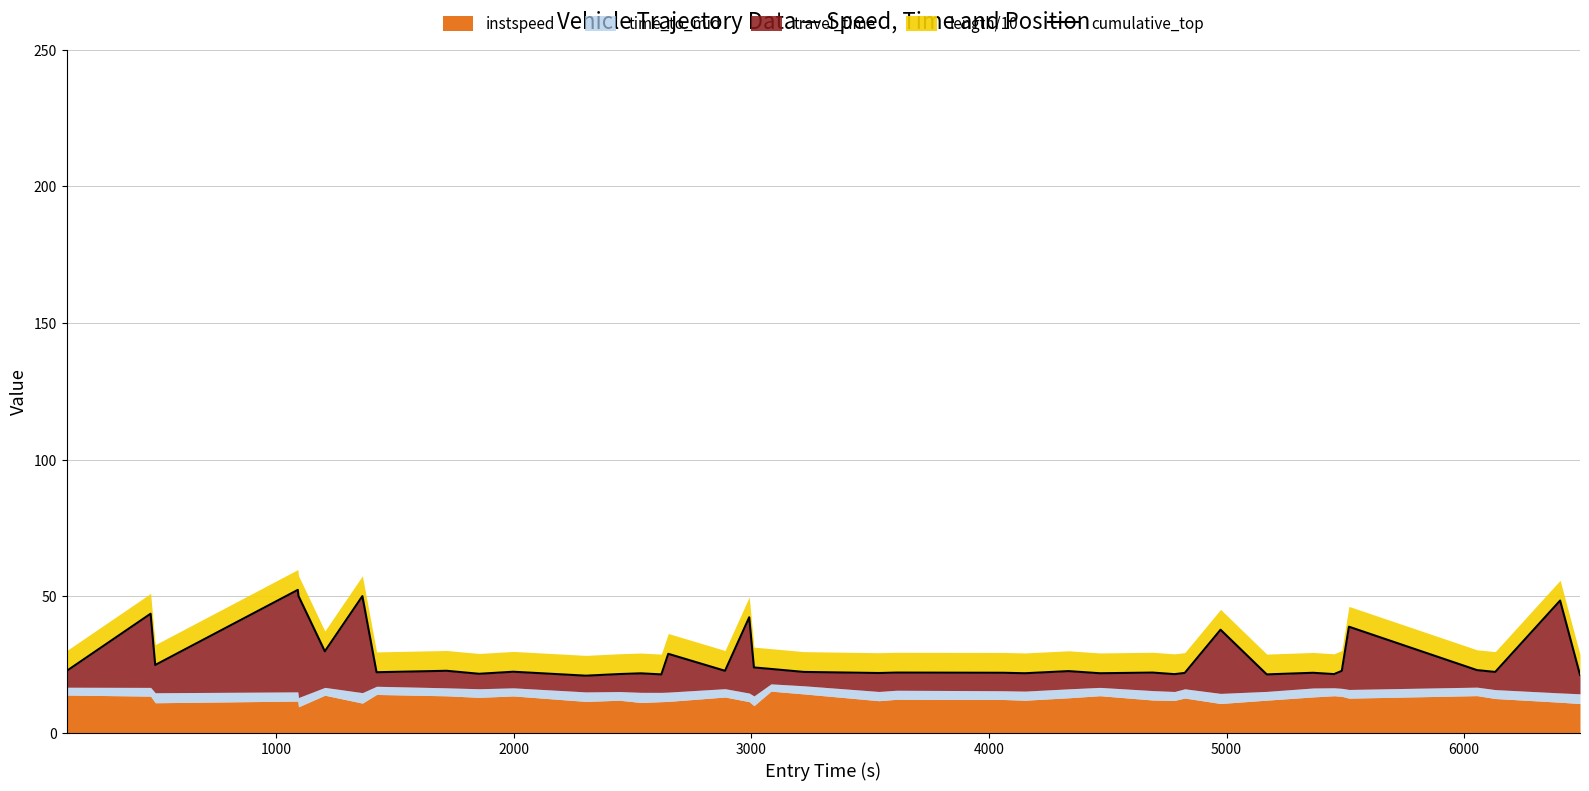

Count the number of categories in the chart.

40